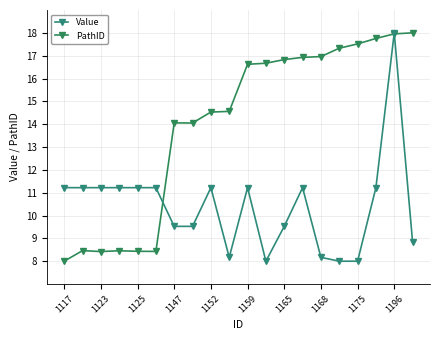

Count the number of data series in this chart.

2